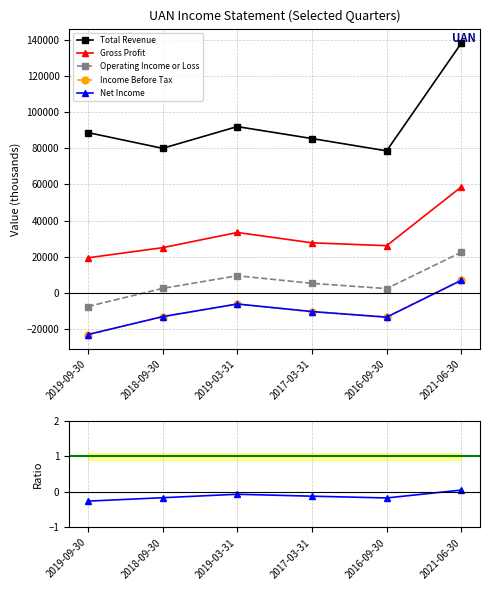

True or false: Operating Income or Loss and Net Income intersect in this chart.

False